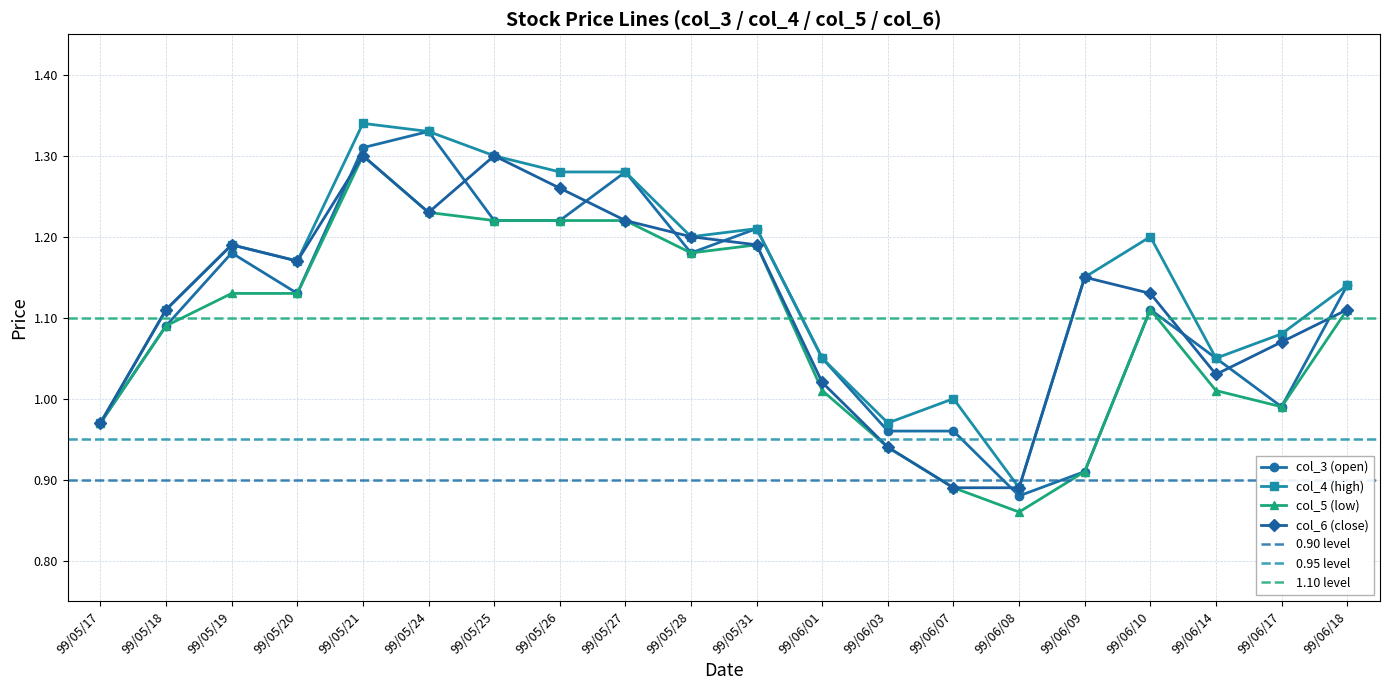

What is the sum of all col_5 (low) values?

21.7